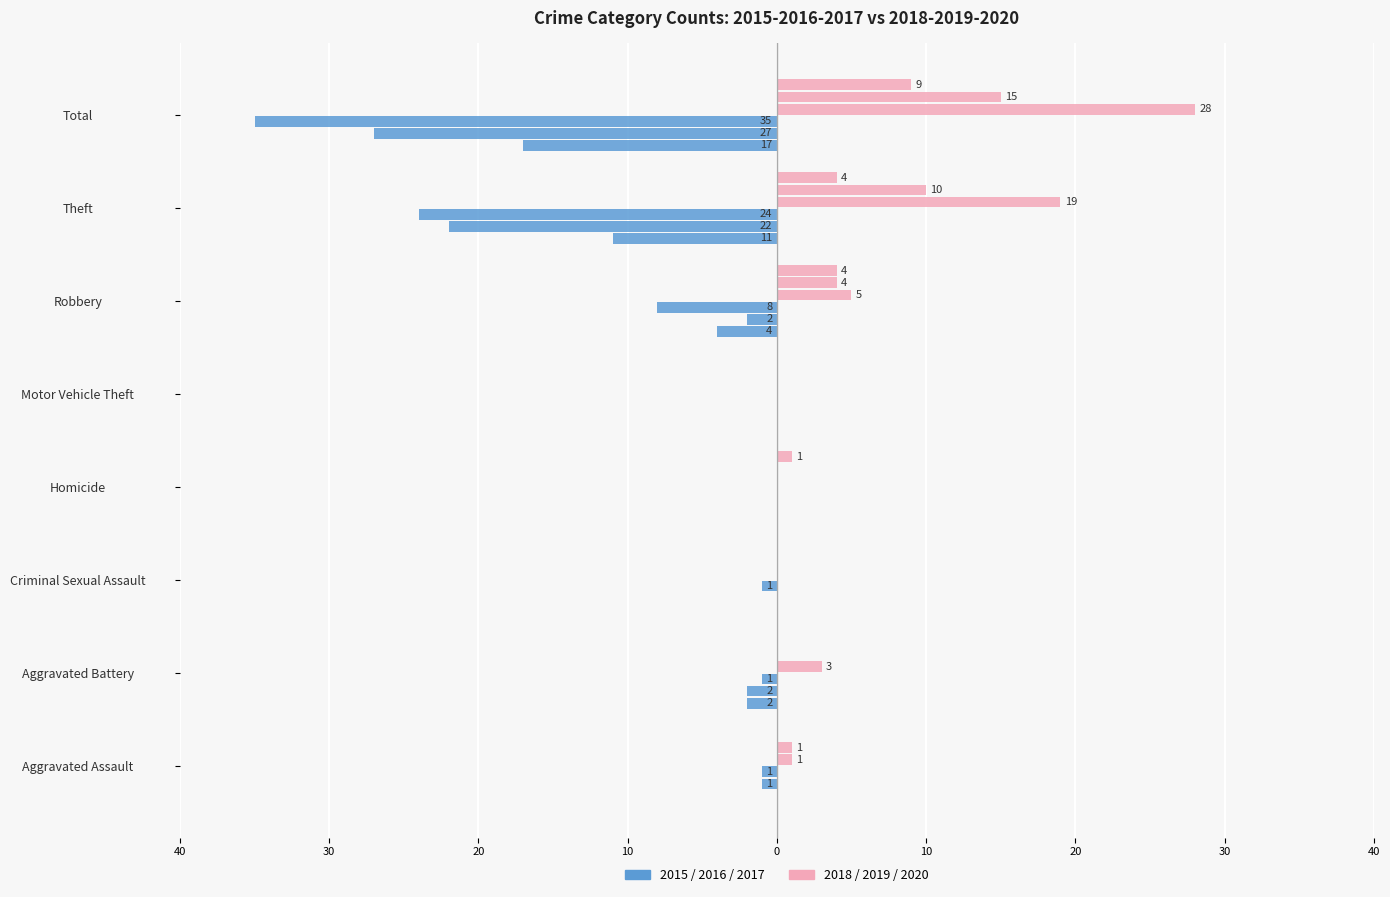

Which has a higher value, Criminal Sexual Assault or Homicide?

Criminal Sexual Assault